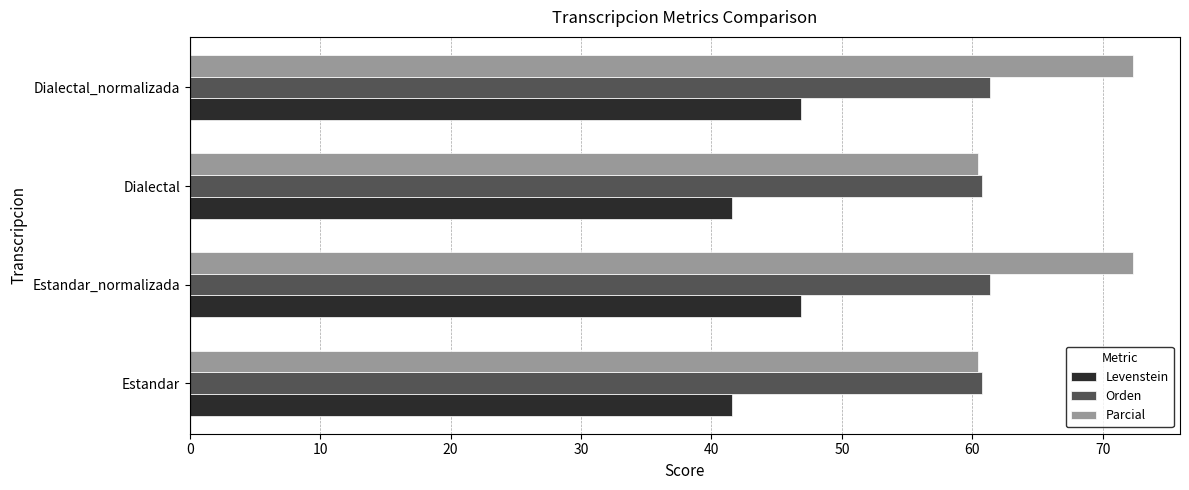

Is the value of Parcial at Estandar greater than the value of Levenstein at Dialectal?

Yes